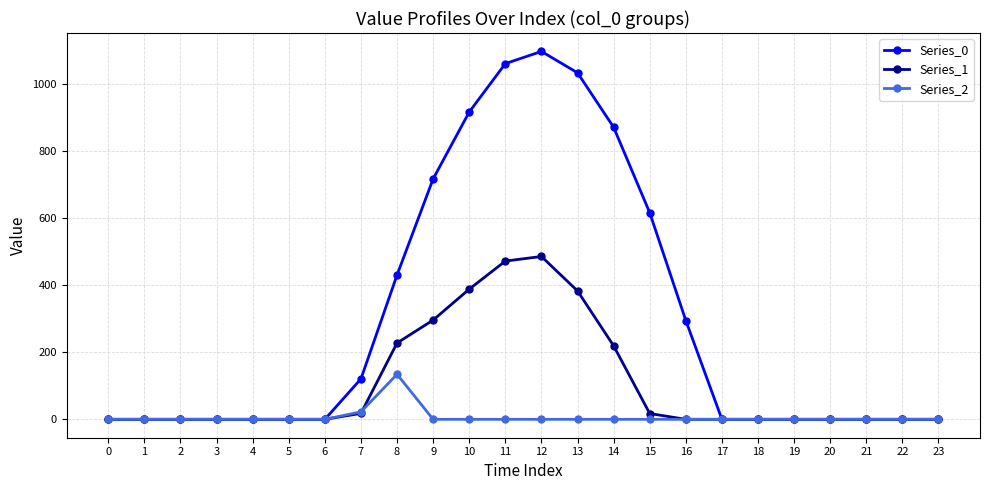

Where is Series_0 nearest to the value 548?

15